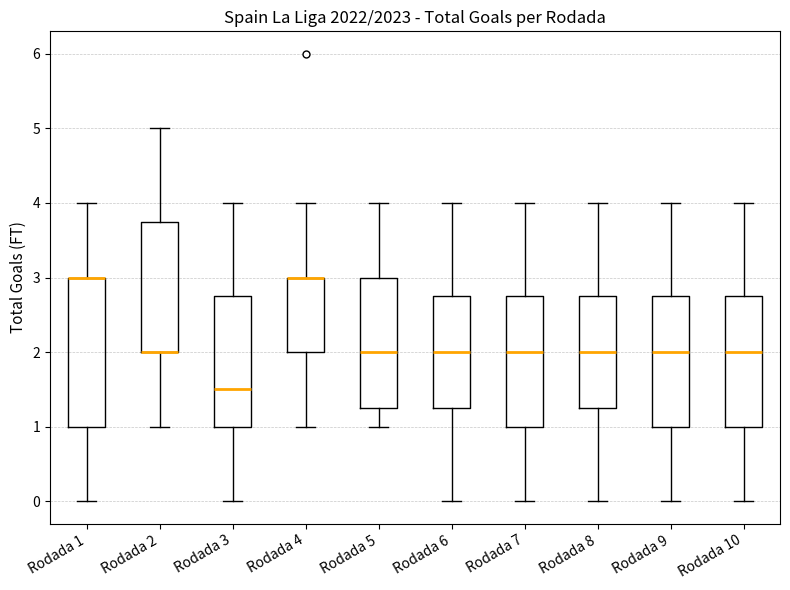

Reading left to right, transcribe this box plot: for each box, give where its median line is, the range the box spans, and where its two whiskers end, as read against the y-axis. The values are not printed on the chart, so give them approximately, as read against the axis.

Rodada 1: median 3.0 (drawn on the box's upper edge), box 1.0 to 3.0, whiskers 0.0 to 4.0
Rodada 2: median 2.0 (drawn on the box's lower edge), box 2.0 to 3.8, whiskers 1.0 to 5.0
Rodada 3: median 1.5, box 1.0 to 2.8, whiskers 0.0 to 4.0
Rodada 4: median 3.0 (drawn on the box's upper edge), box 2.0 to 3.0, whiskers 1.0 to 4.0
Rodada 5: median 2.0, box 1.3 to 3.0, whiskers 1.0 to 4.0
Rodada 6: median 2.0, box 1.3 to 2.8, whiskers 0.0 to 4.0
Rodada 7: median 2.0, box 1.0 to 2.8, whiskers 0.0 to 4.0
Rodada 8: median 2.0, box 1.3 to 2.8, whiskers 0.0 to 4.0
Rodada 9: median 2.0, box 1.0 to 2.8, whiskers 0.0 to 4.0
Rodada 10: median 2.0, box 1.0 to 2.8, whiskers 0.0 to 4.0